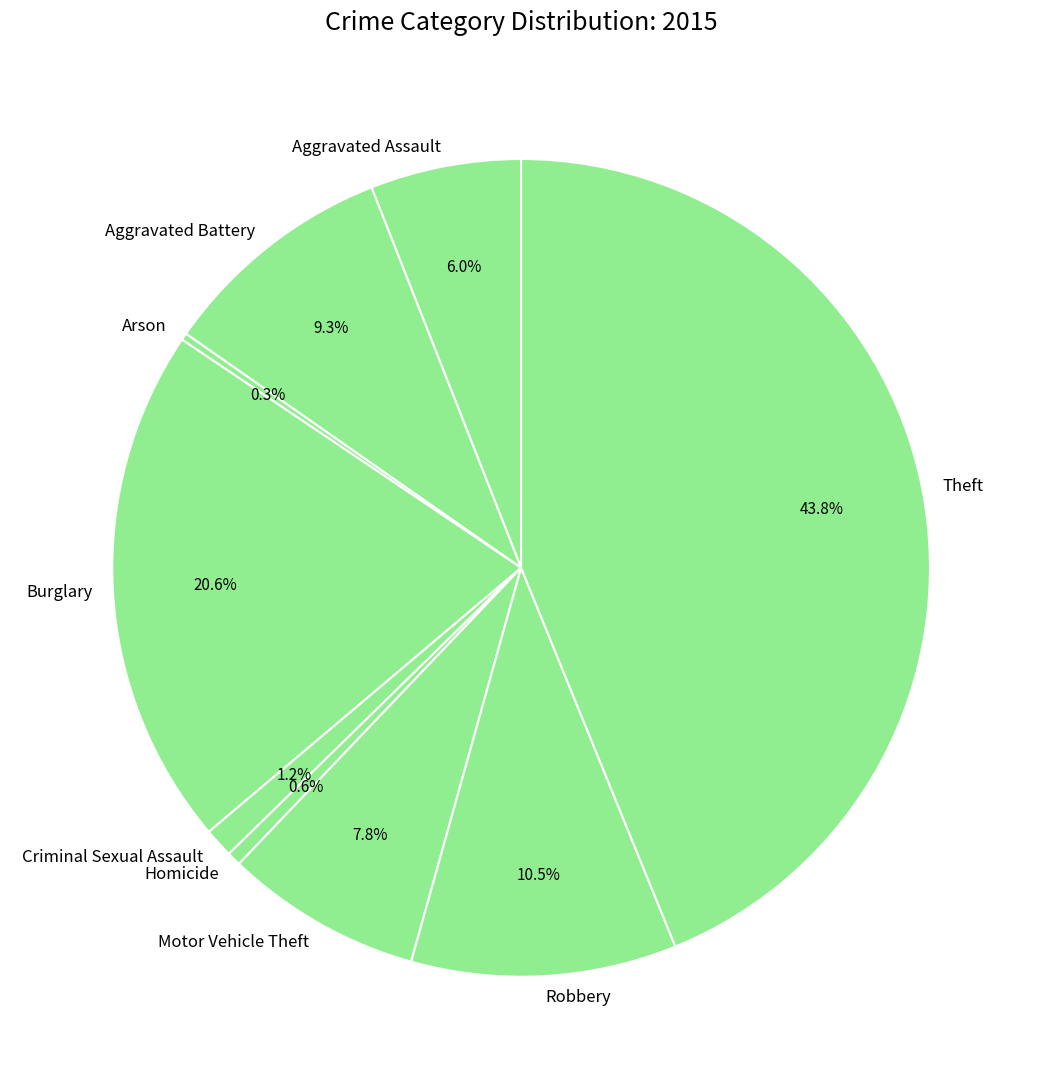

Do Theft and Criminal Sexual Assault together represent more than half of the pie?

No